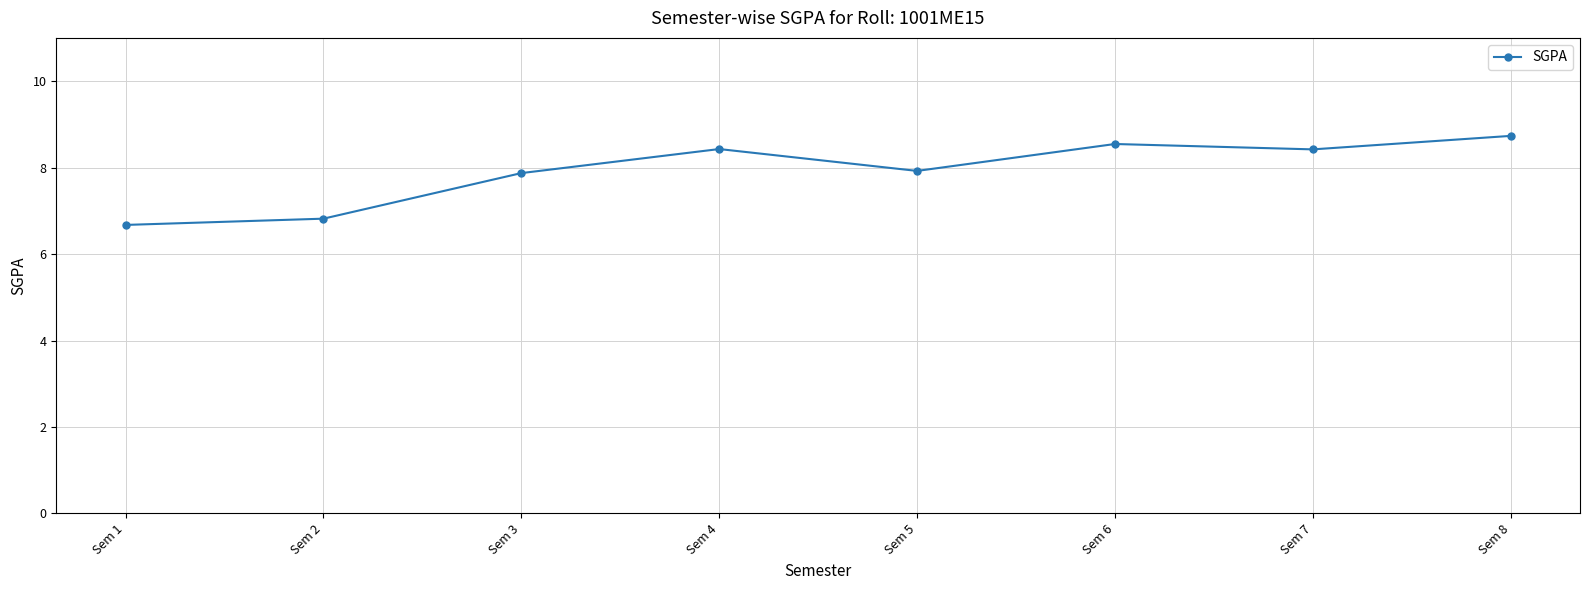

True or false: the data shows 4.0 at Sem 7.

False